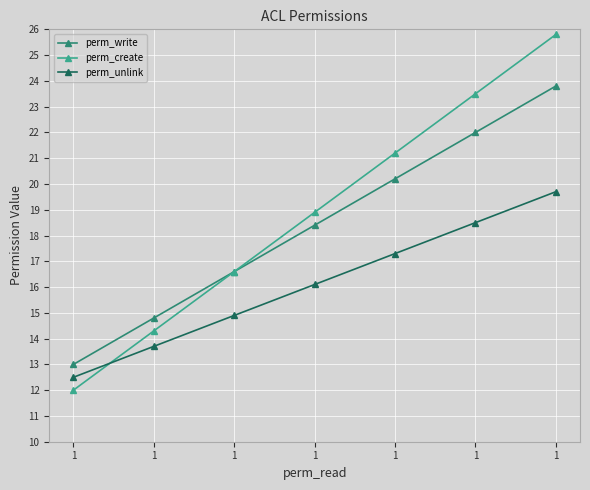

What is the sum of the perm_unlink values at 1 and 1?

33.4